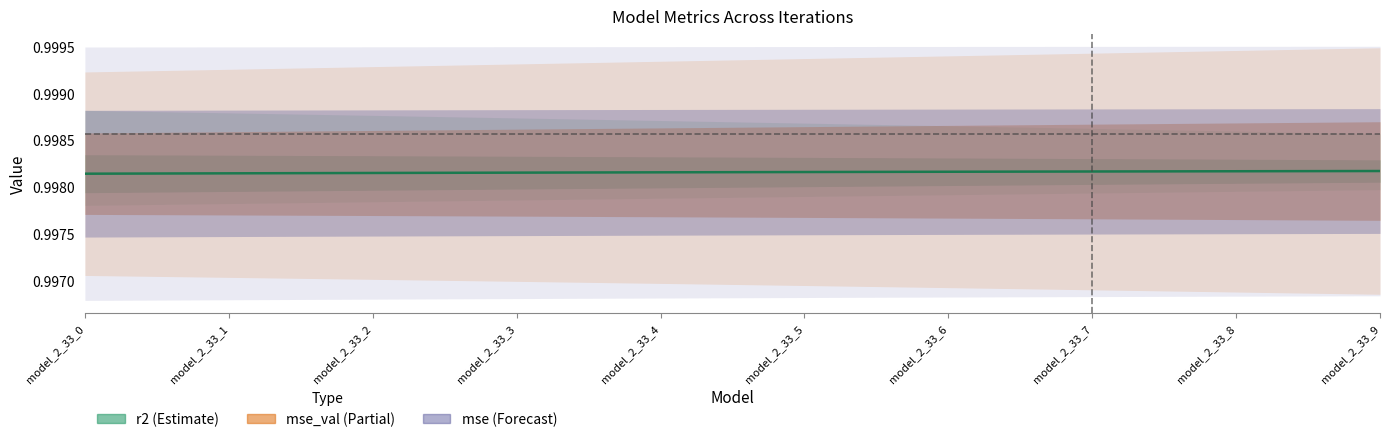

What is the minimum value shown in the chart?

1.0